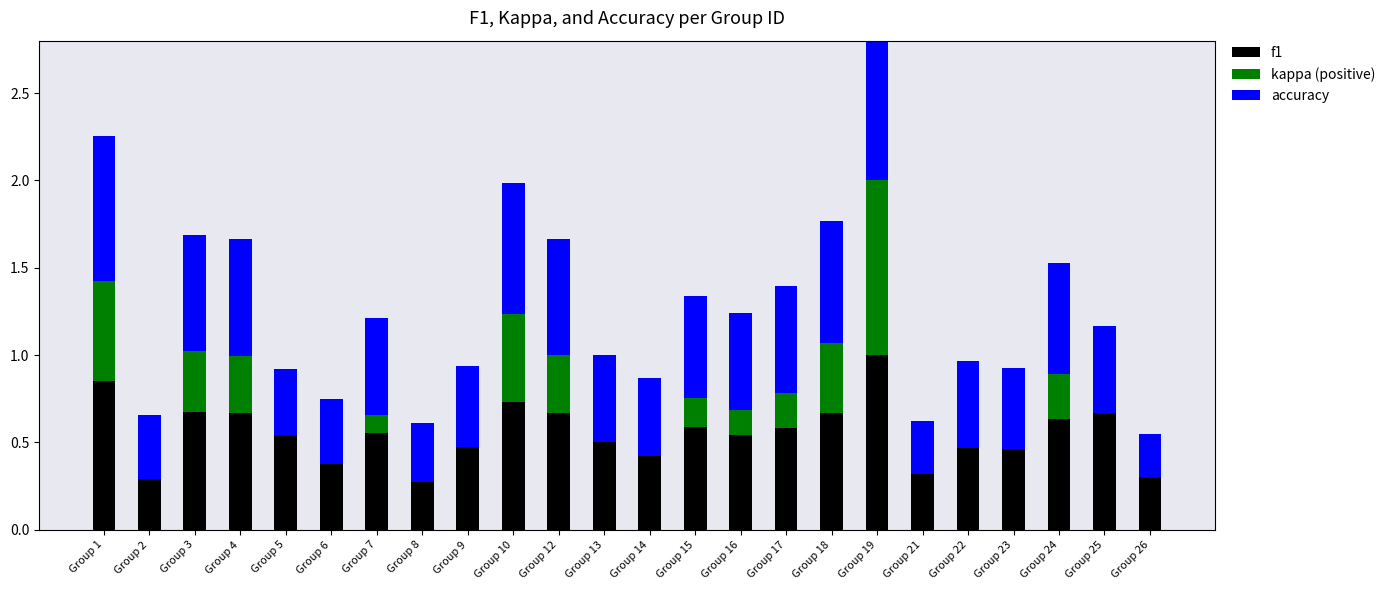

At which label is accuracy closest to 0?

Group 26